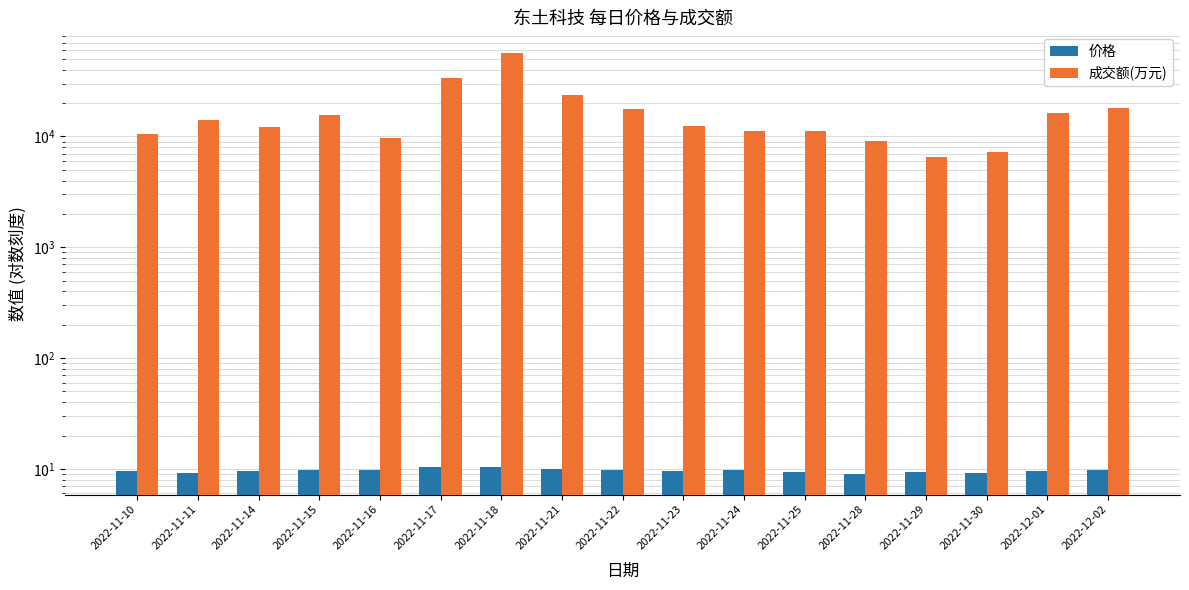

Are the bars grouped side by side (vs. stacked)?

Yes